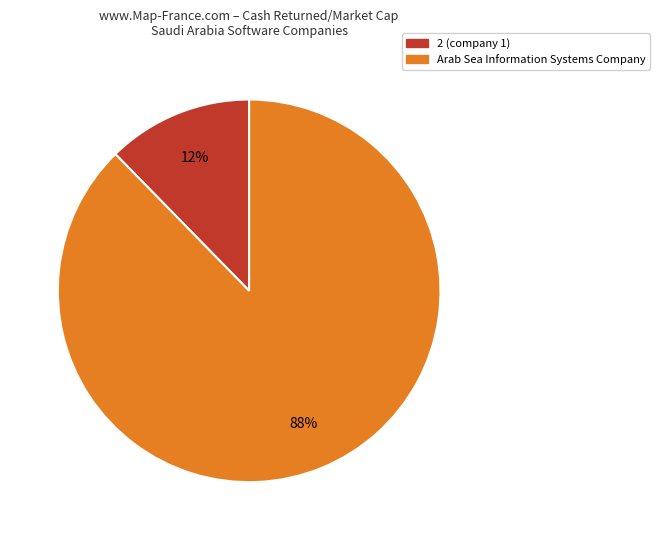

Does any single category account for the majority?

Yes